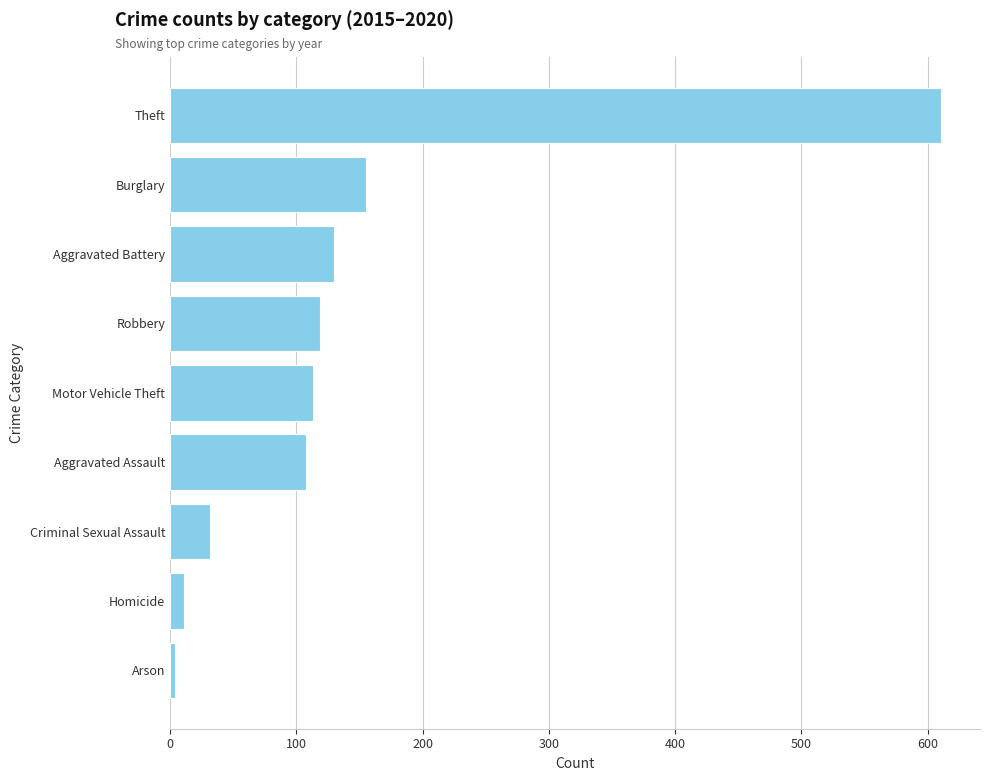

Reading bottom to top, transcribe all the data shown in this chart.

Arson=4	Homicide=11	Criminal Sexual Assault=32	Aggravated Assault=108	Motor Vehicle Theft=113	Robbery=119	Aggravated Battery=130	Burglary=155	Theft=611